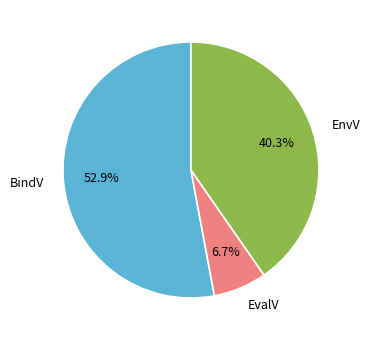

To the nearest percent, what is the difference between the largest and smallest slice percentages?

46%